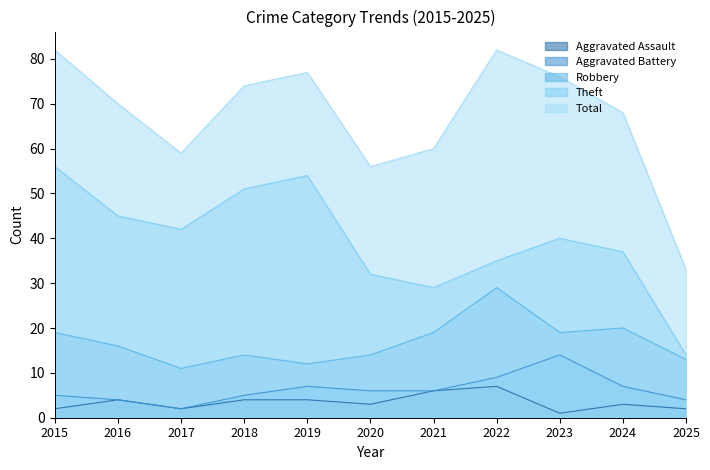

What is the value of the Aggravated Assault point at the 4th from the left?

4